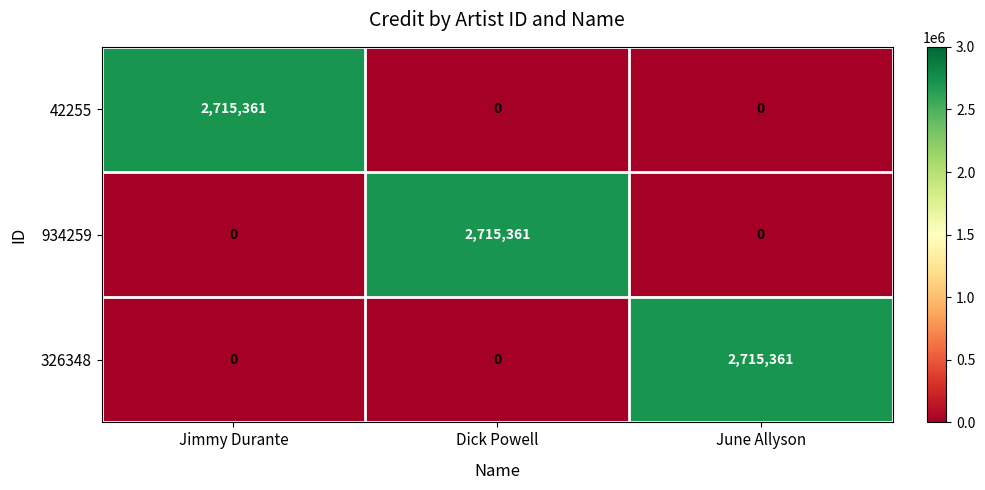

Is it true that 934259 equals 2715361 at Dick Powell?

True